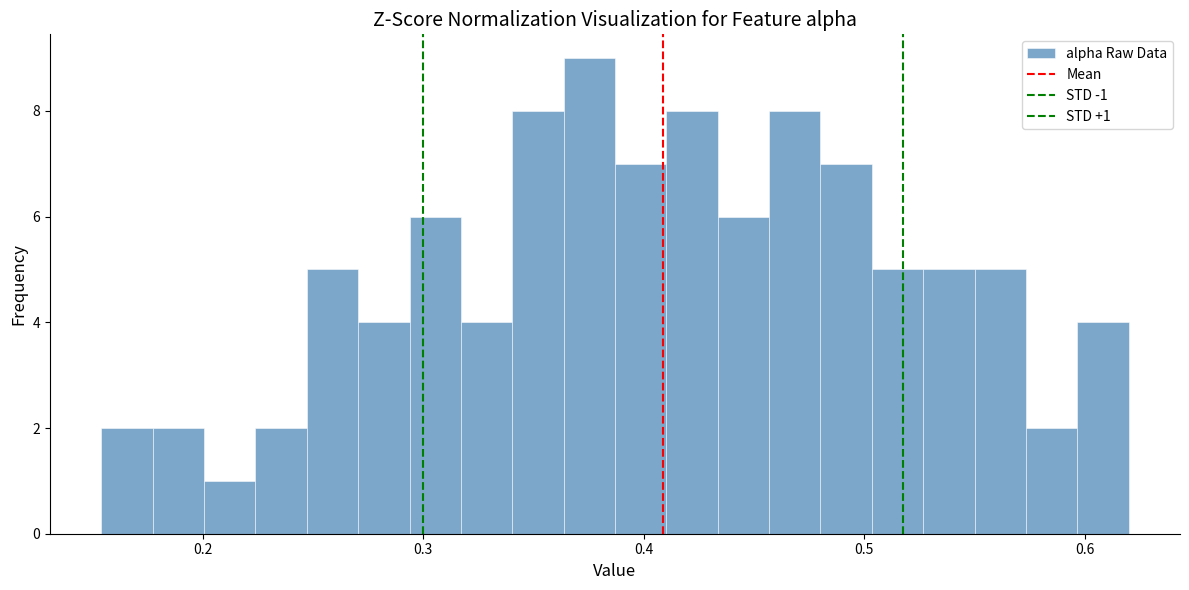

Read against the x-axis, roughly where is the centre of the tallest bar?

0.38